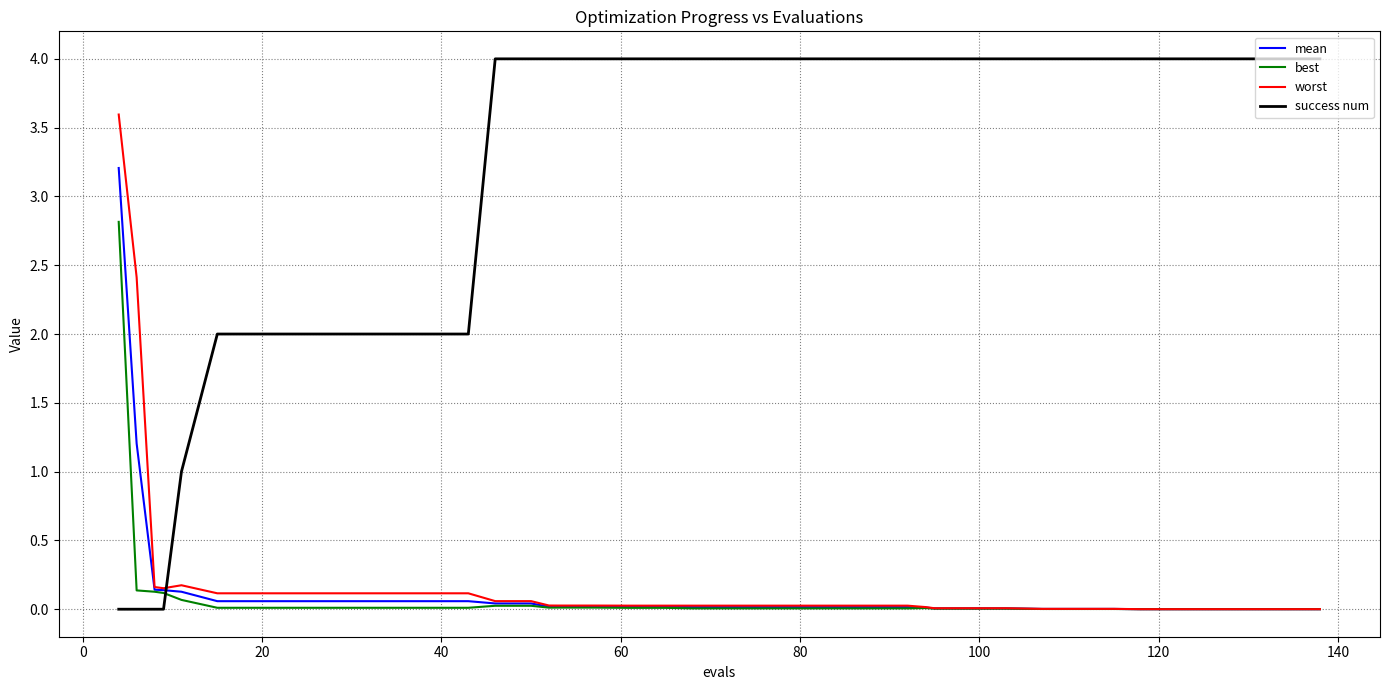

What is the difference between the maximum and minimum values in the mean series?

3.2